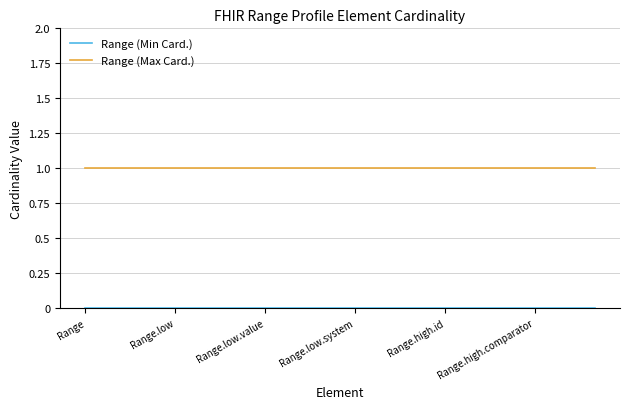

Which series has the largest total across all categories?

Range (Max Card.)